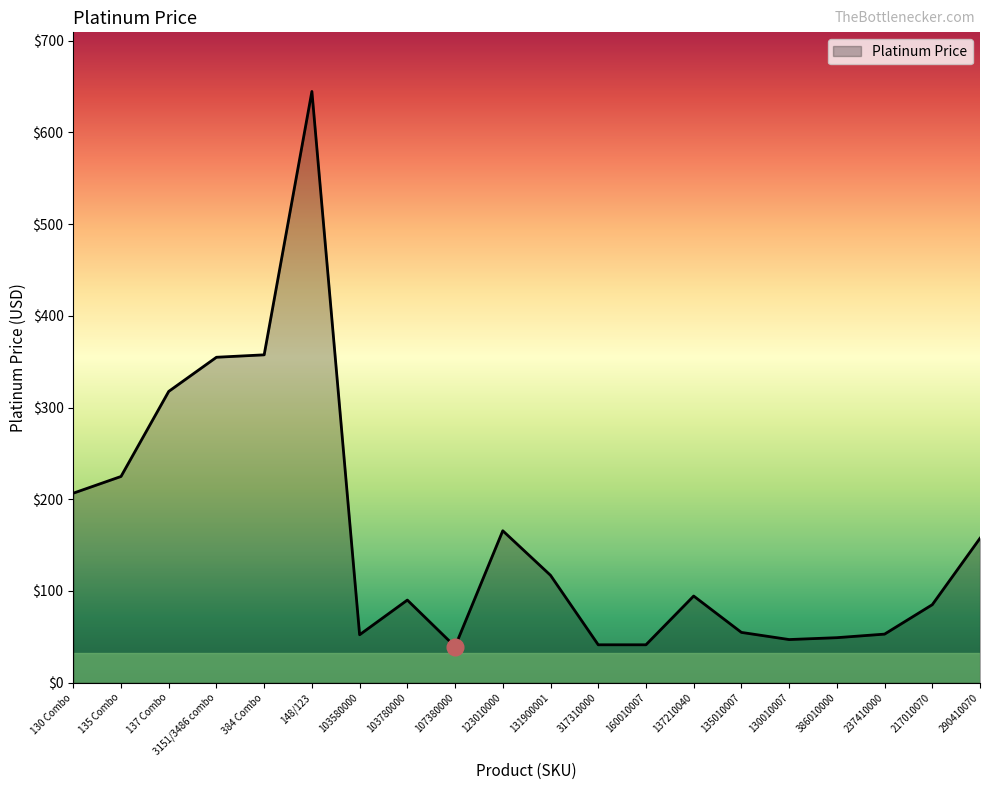

What value does the data have at 317310000?

41.3